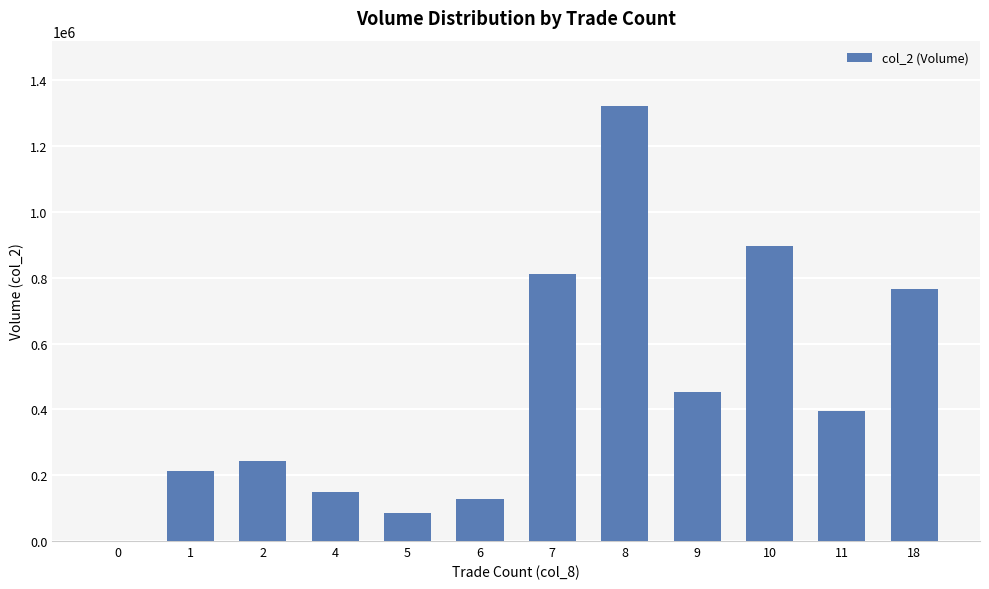

How many positive values are there?

11